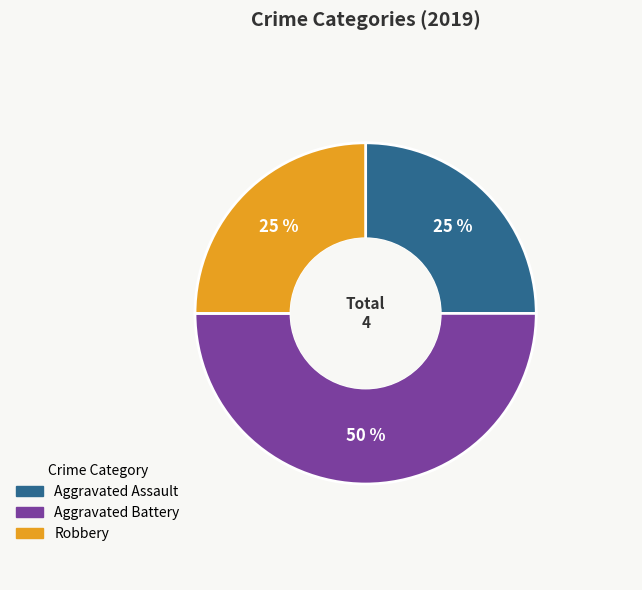

Is it true that Aggravated Assault is 15% of the pie?

False